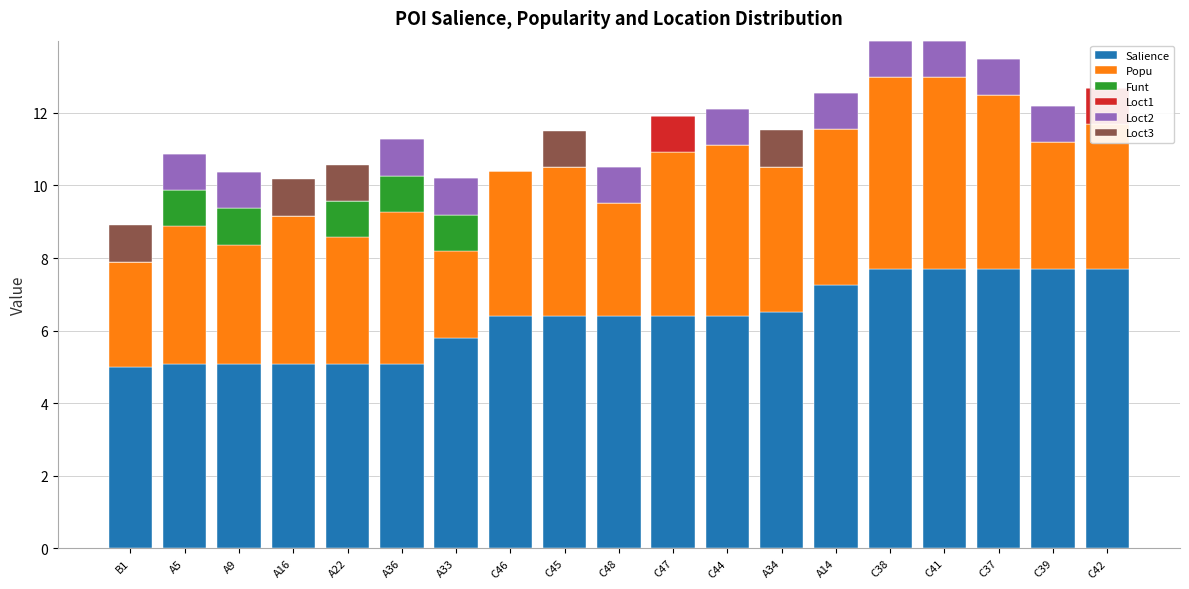

List the series in order of their peak value, lowest first.

Funt, Loct1, Loct2, Loct3, Popu, Salience